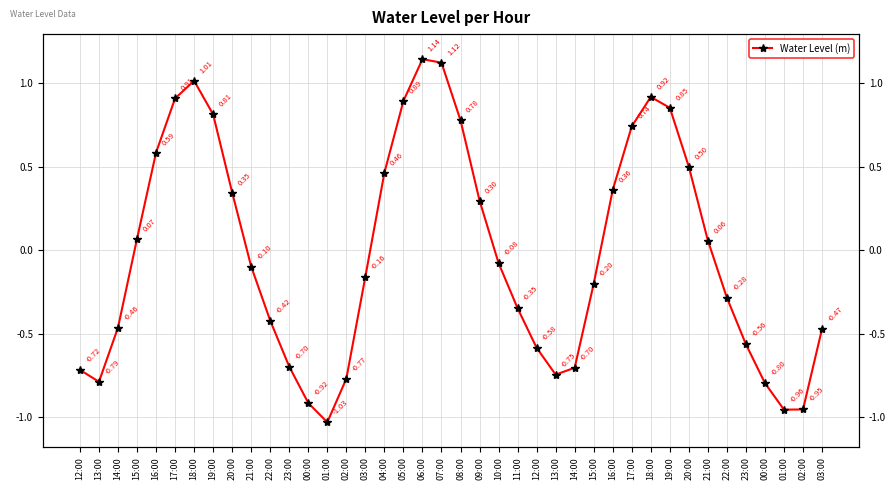

At which category does the chart reach its minimum across all series?

01:00